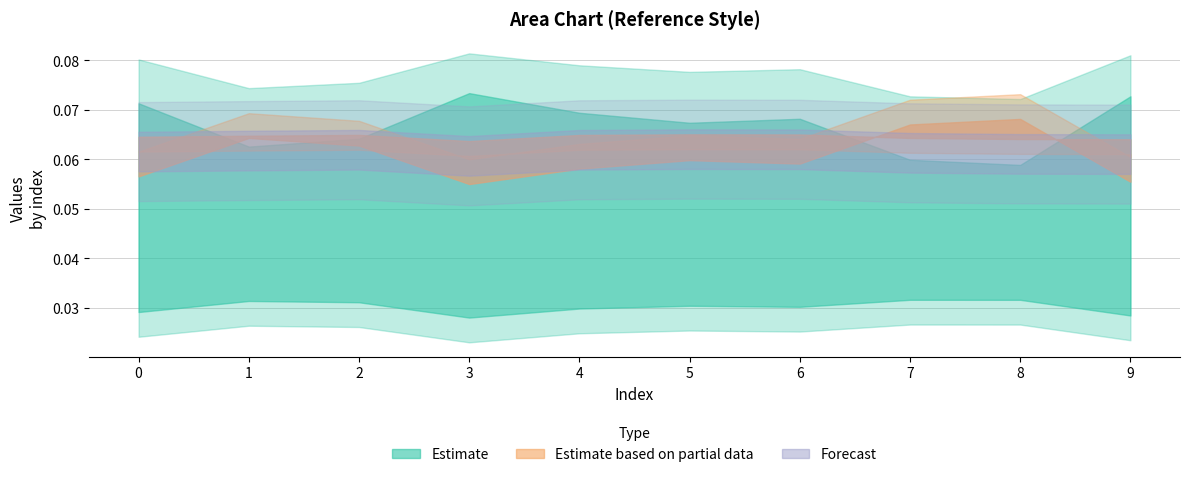

Reading right to left, what are all the values shown in this chart?

col_1: 0.1	0.1	0.1	0.1	0.1	0.1	0.1	0.1	0.1	0.1
col_2: 0.1	0.1	0.1	0.1	0.1	0.1	0.1	0.1	0.1	0.1
col_3: 0.0	0.0	0.0	0.0	0.0	0.0	0.0	0.0	0.0	0.0
col_4: 0.1	0.1	0.1	0.1	0.1	0.1	0.1	0.1	0.1	0.1
col_7: 0.0	0.0	0.0	0.0	0.0	0.0	0.0	0.0	0.0	0.0
col_11: 0.1	0.1	0.1	0.1	0.1	0.1	0.1	0.1	0.1	0.1